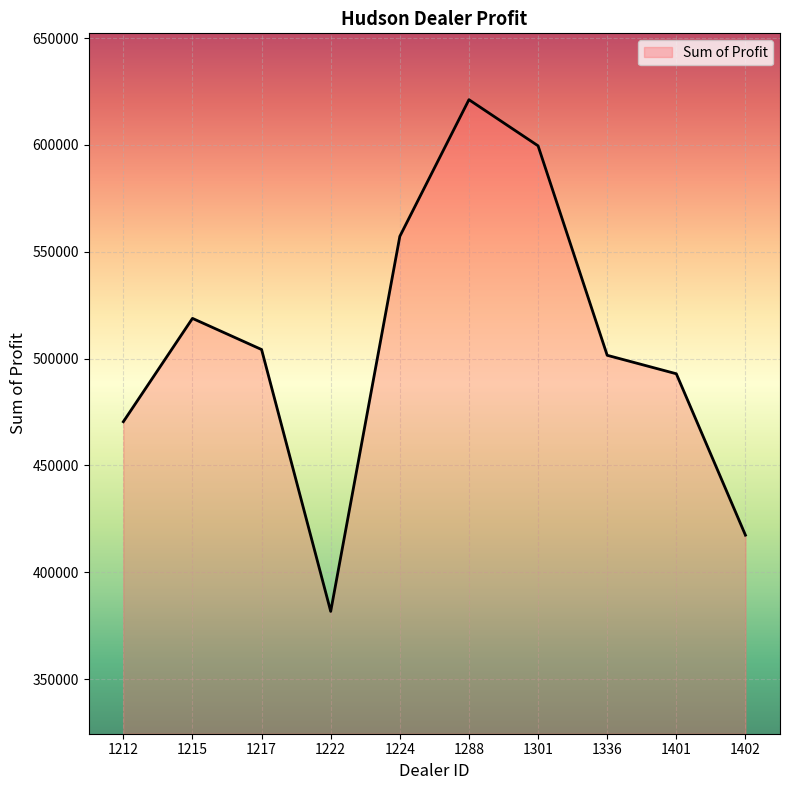

What is the maximum value shown in the chart?

621153.0